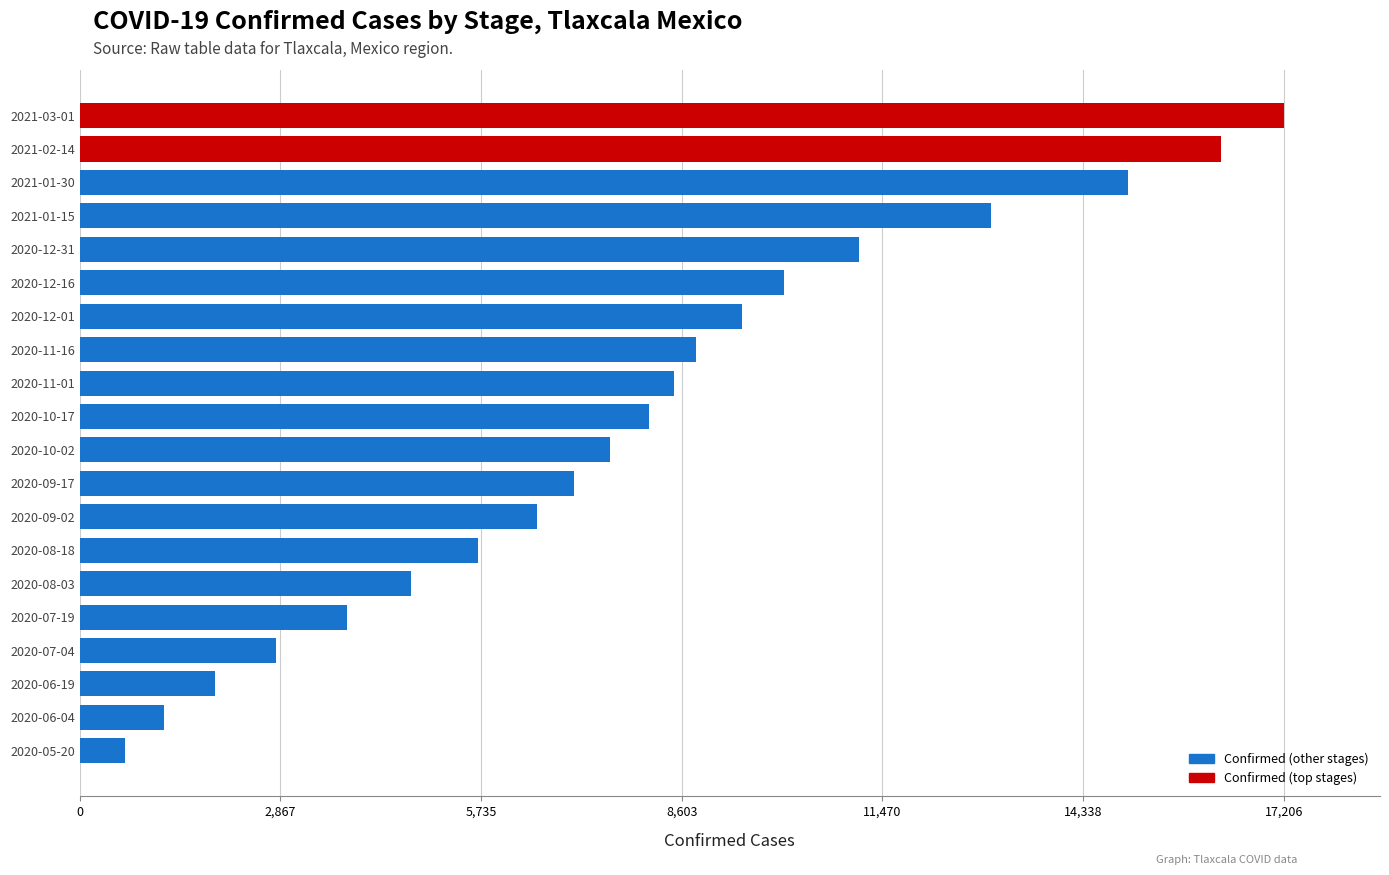

Reading top to bottom, transcribe all the data shown in this chart.

17206	16315	14984	13030	11134	10070	9469	8811	8496	8143	7579	7067	6533	5690	4731	3822	2809	1936	1206	650